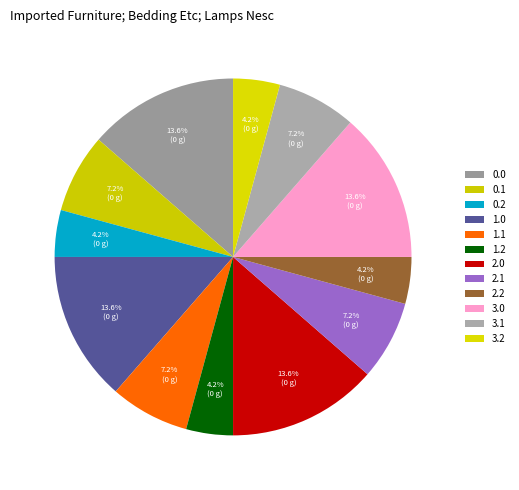

How many segments does this pie chart have?

12